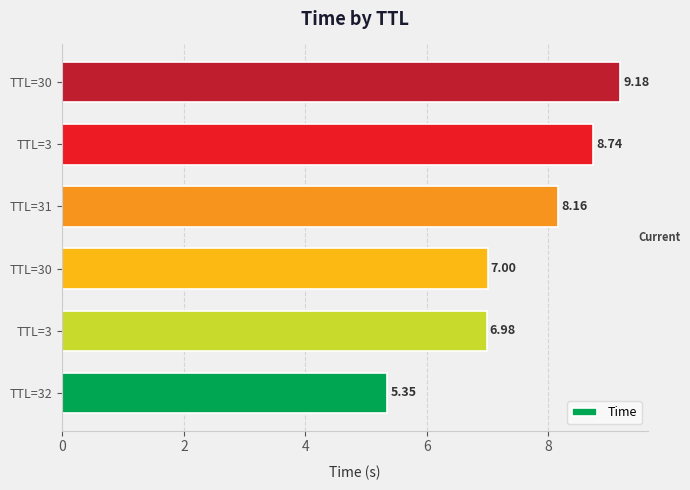

How many bars are there in total?

6